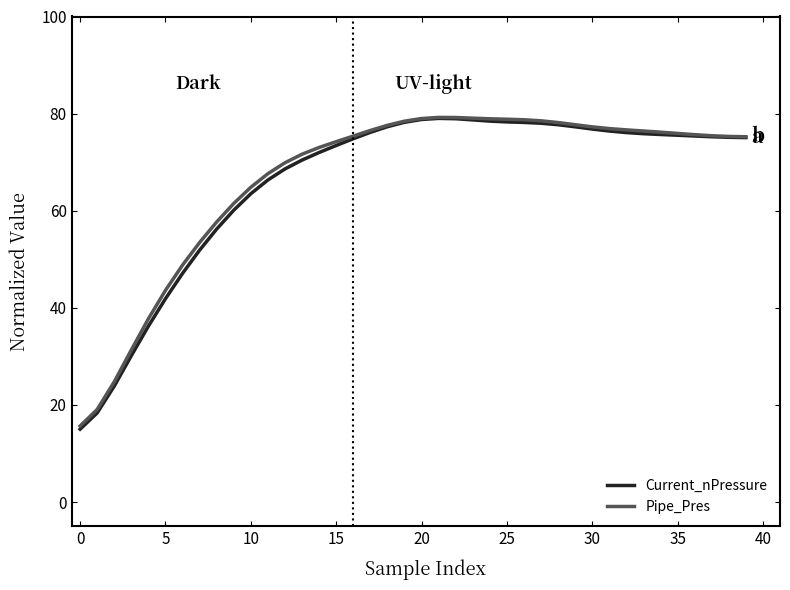

What is the greatest value displayed?

79.2